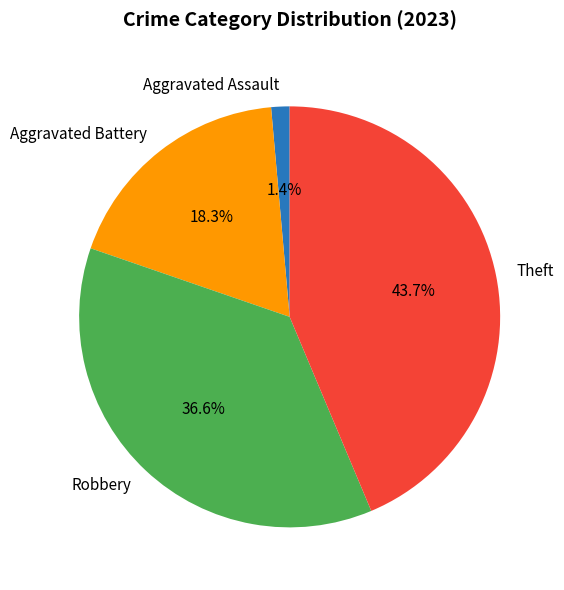

To the nearest percent, what percentage of the pie is Theft?

44%